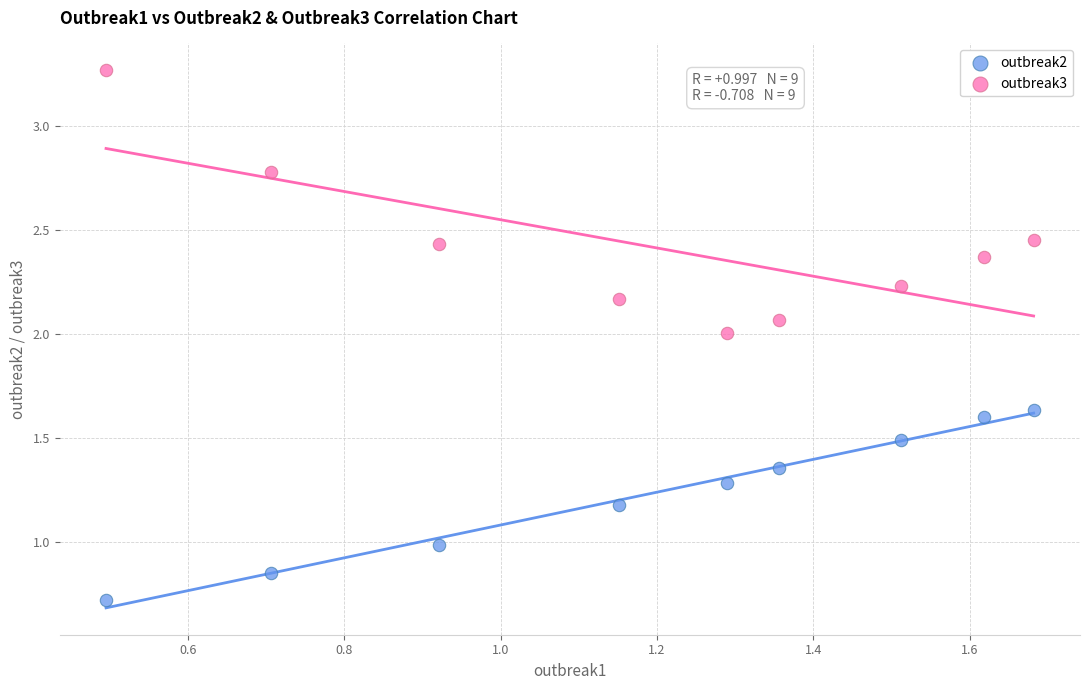

Which series has the largest Y range (max minus min)?

outbreak3